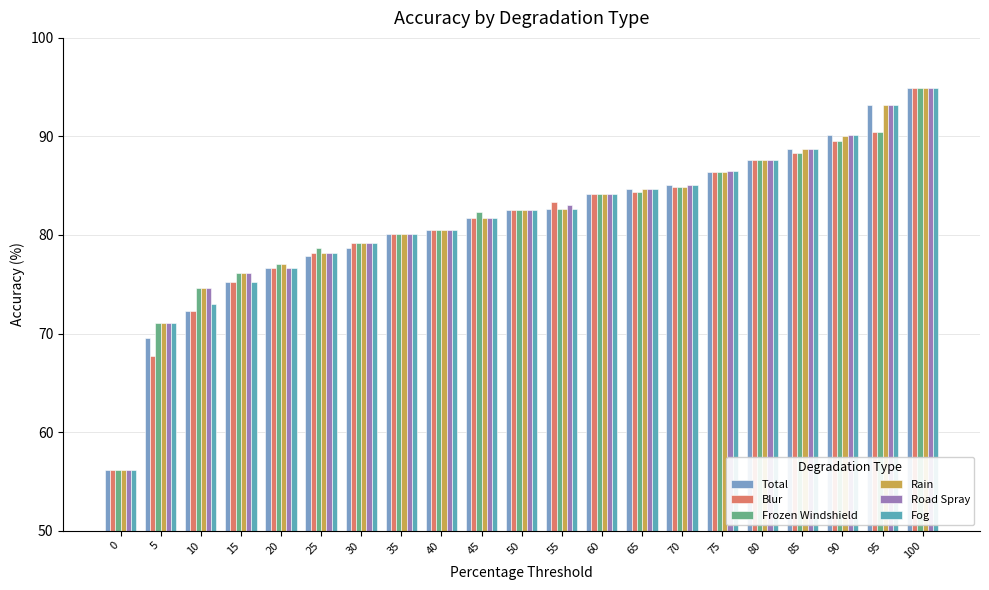

True or false: Rain has a value of 37.0 at 45.

False